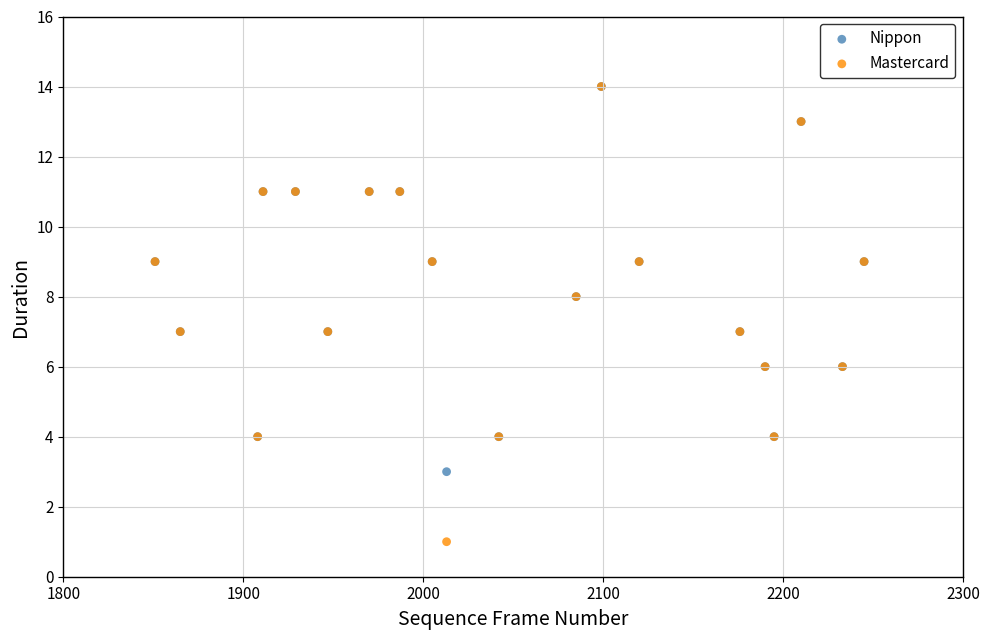

Which series reaches the minimum Y coordinate?

Mastercard